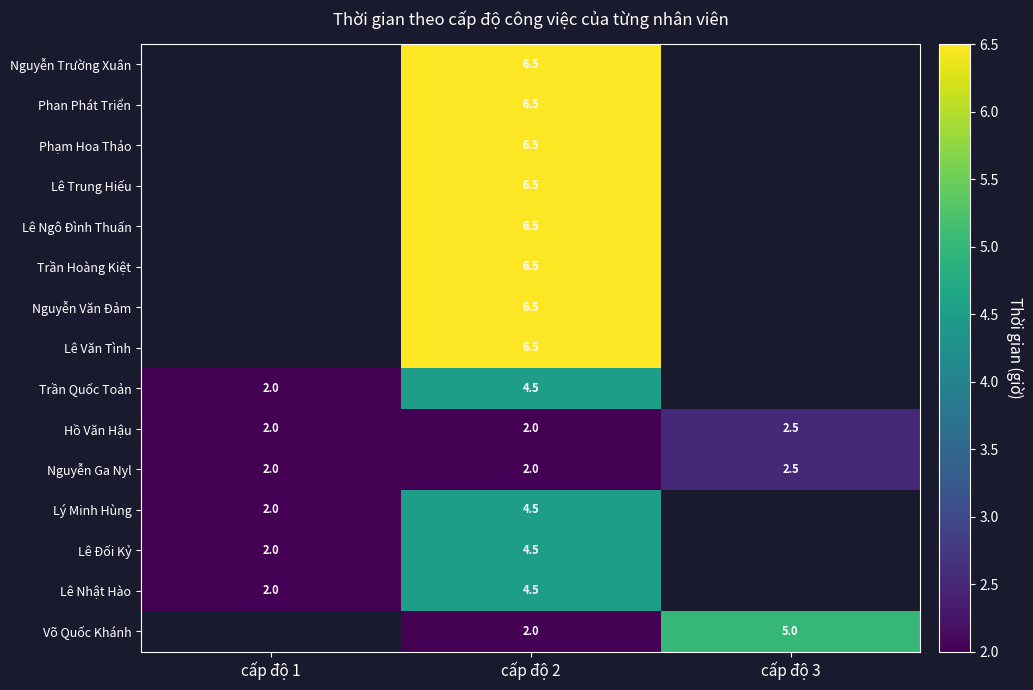

The value of Hồ Văn Hậu at cấp độ 3 is 2.5. True or false?

True